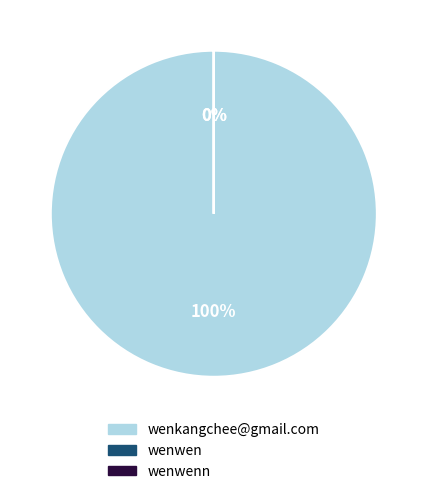

True or false: wenwenn accounts for 0% of the total.

True